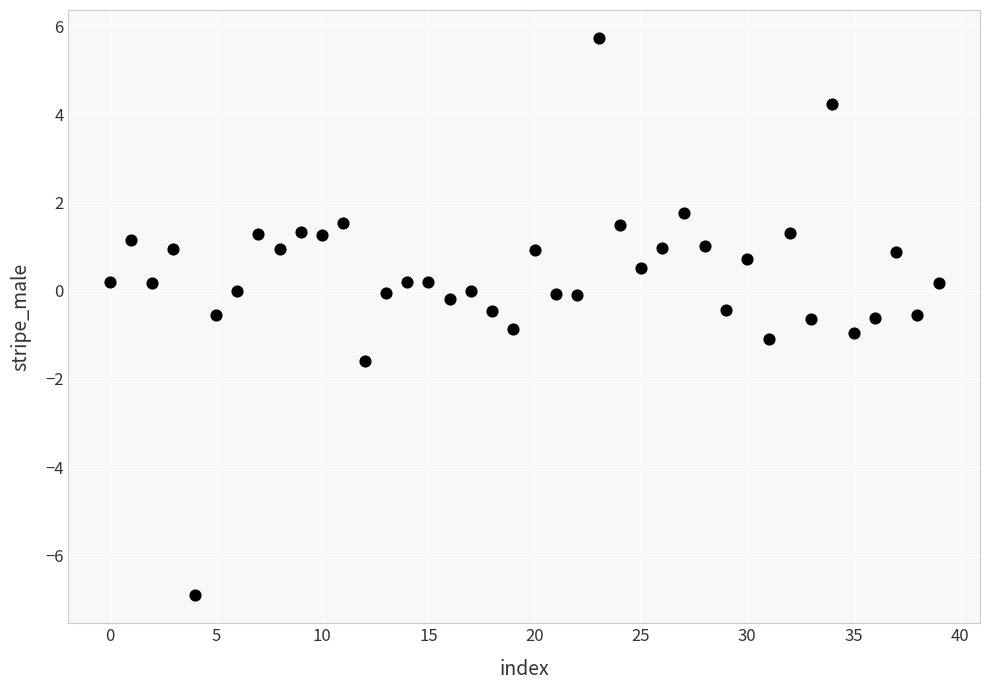

What is the range of Y values (max minus min)?

12.6